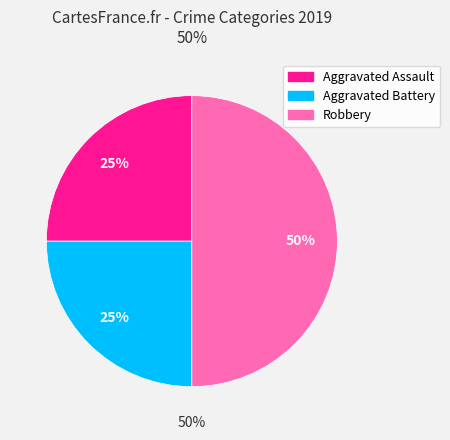

Is there a majority slice in this chart?

No